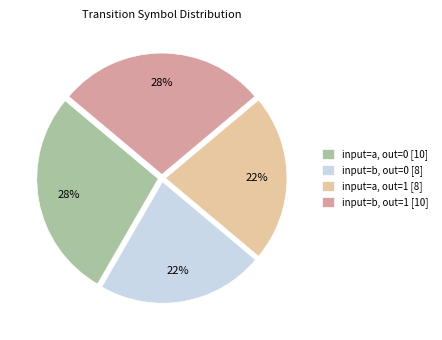

To the nearest percent, what portion does input=b, out=1 [10] represent?

28%